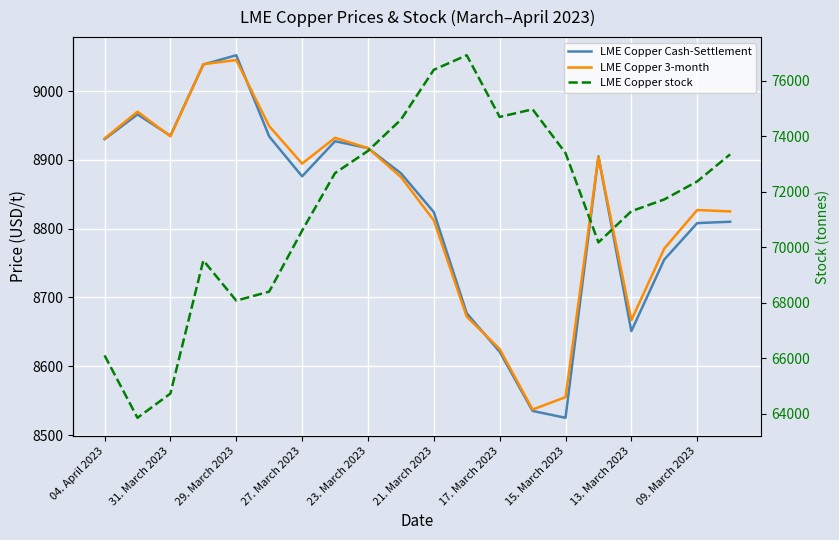

True or false: LME Copper 3-month has a value of 8537.0 at 13.

True